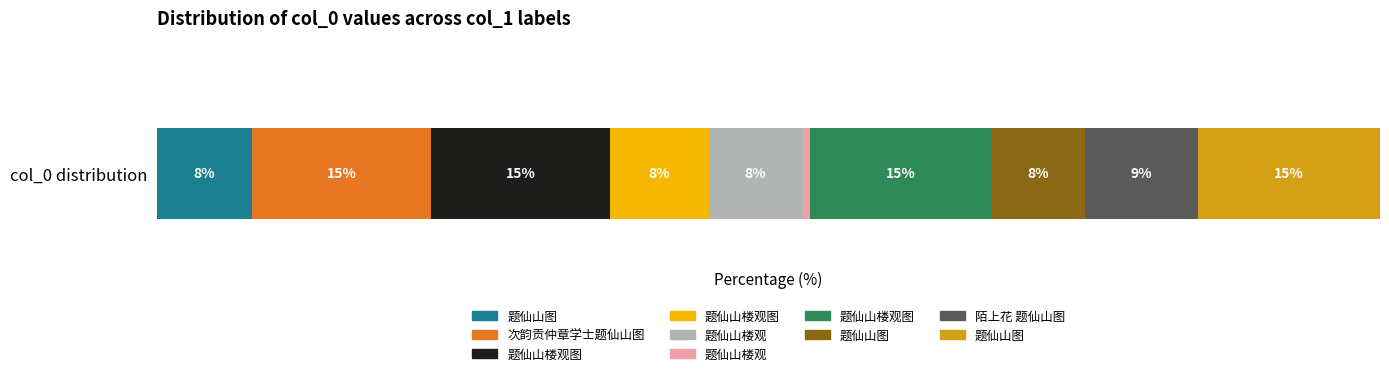

How many values are below 780462?

5